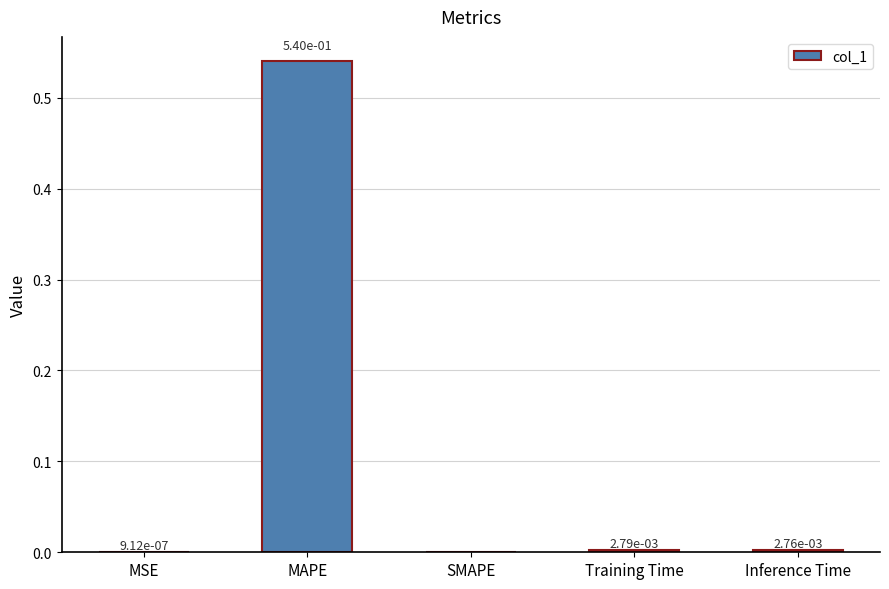

Is it true that the value at Training Time is 0.0?

True